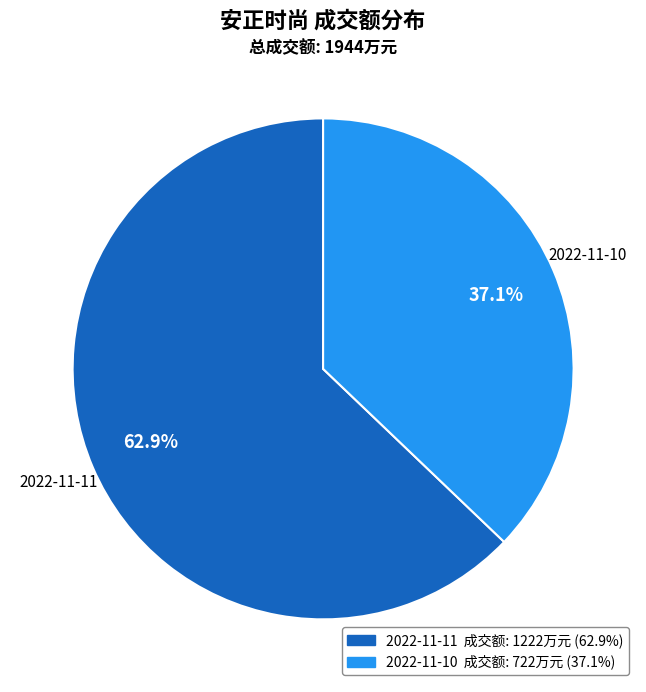

Which slice is the smallest?

2022-11-10